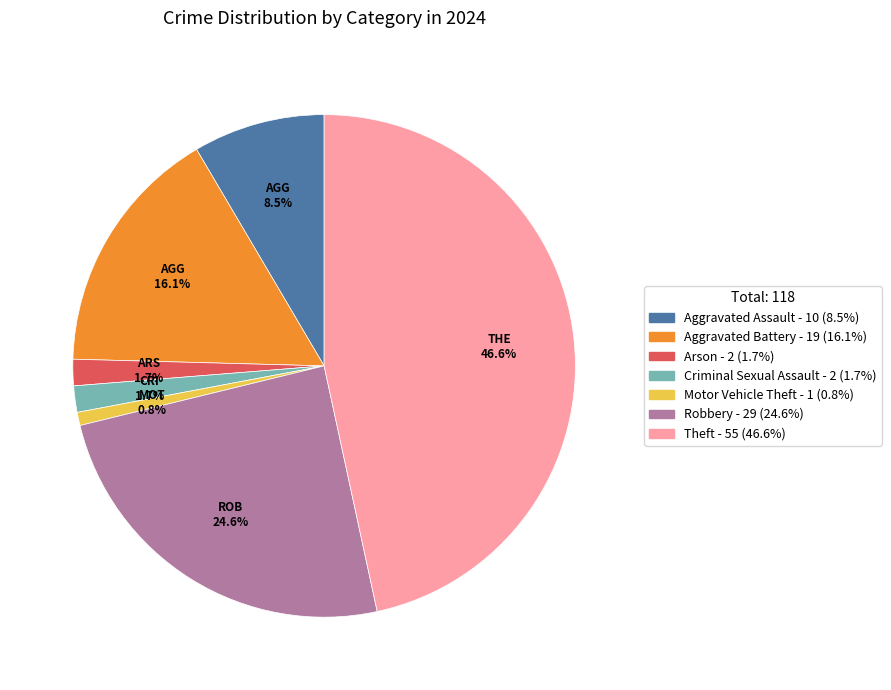

Does any single category account for the majority?

No